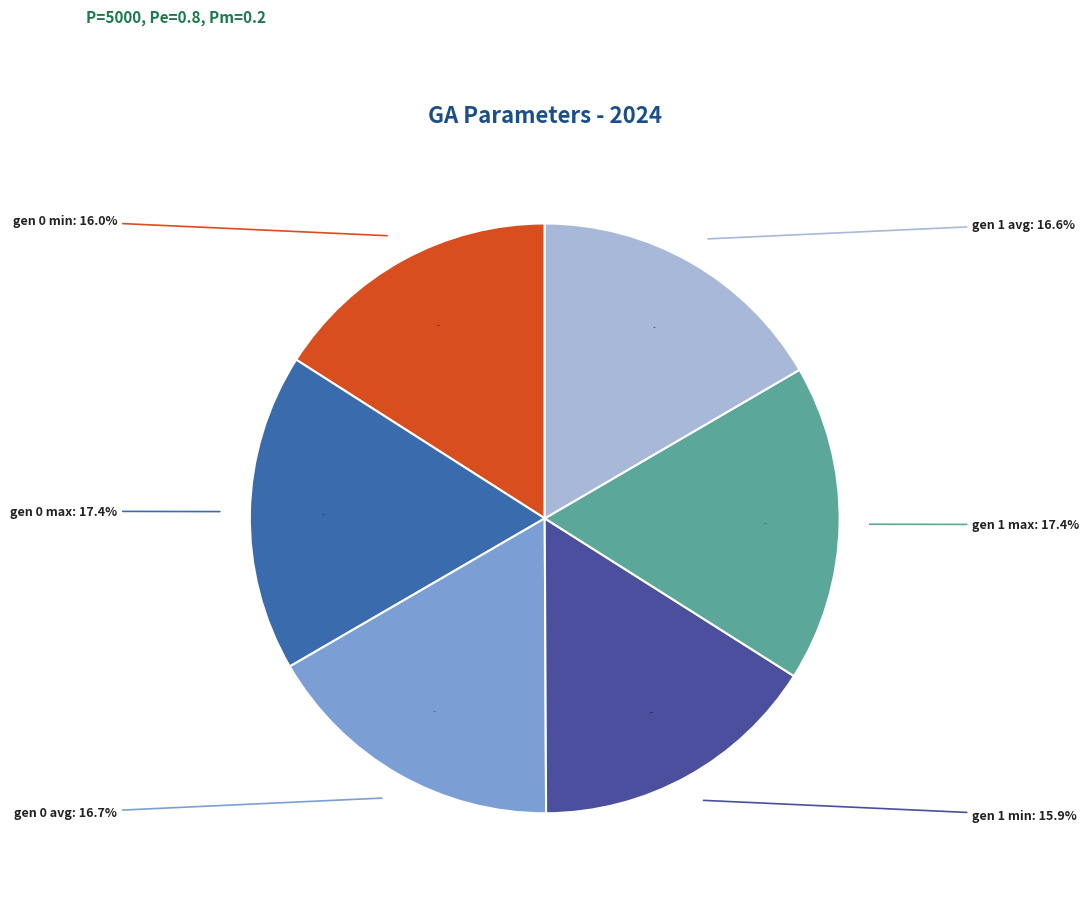

To the nearest percent, what portion does gen 1 avg represent?

17%